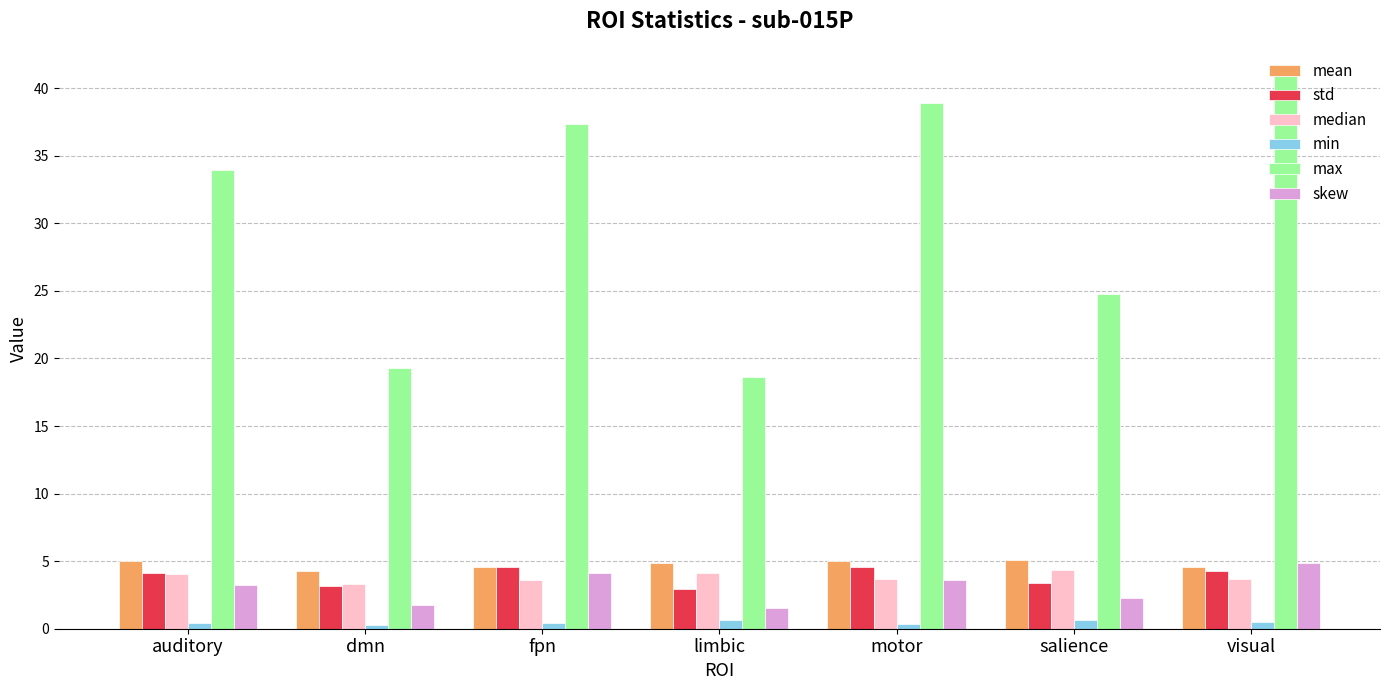

The max series shows 37.3 at fpn. True or false?

True